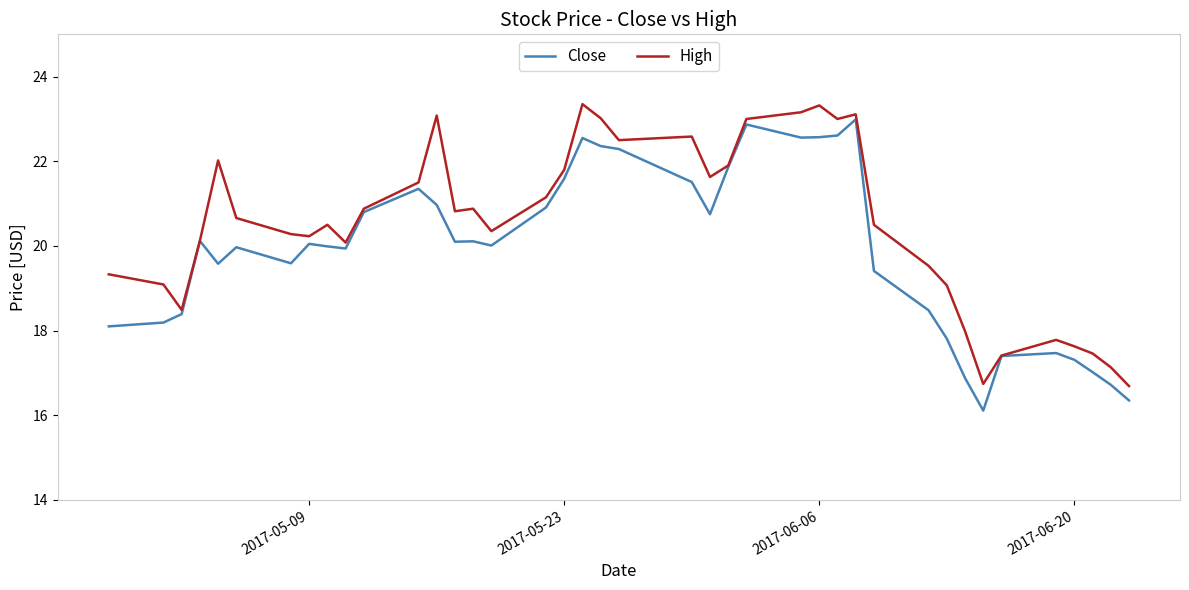

True or false: Close has more than 1 interior local peaks.

True